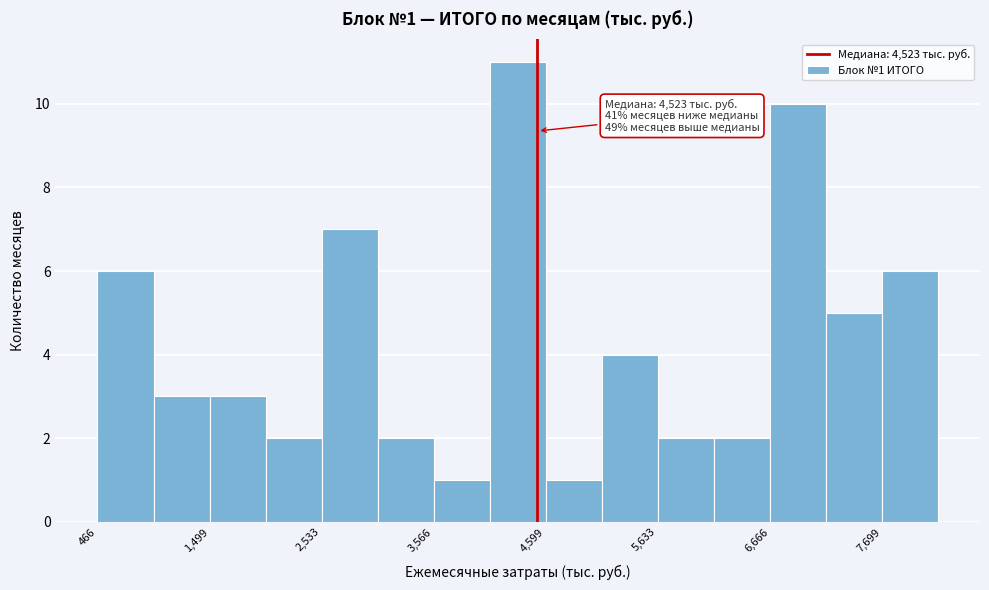

Read against the x-axis, roughly where is the centre of the tallest bar?

4400